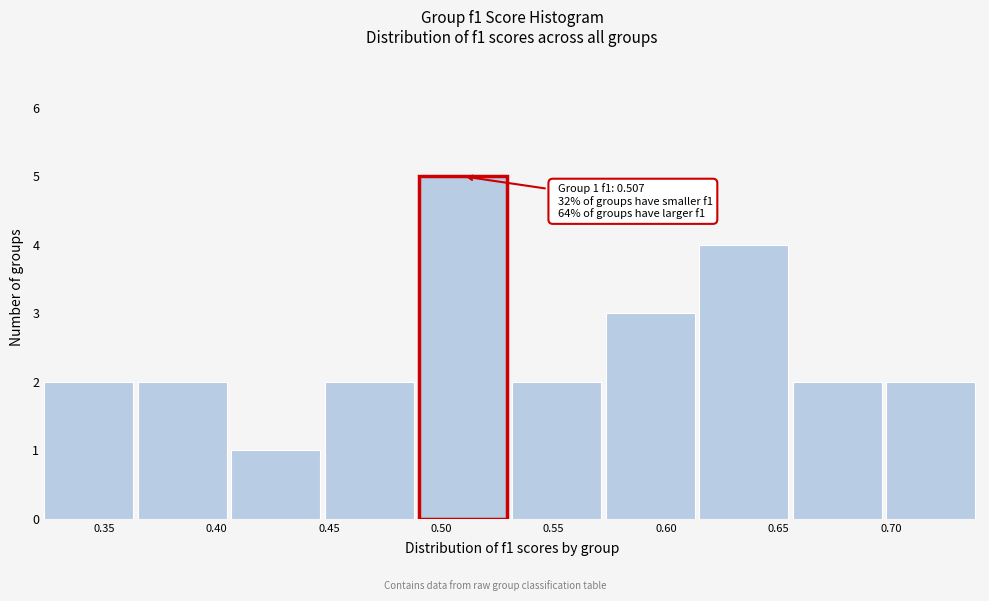

Over which range of the x-axis is the bar tallest?

0.490 to 0.530